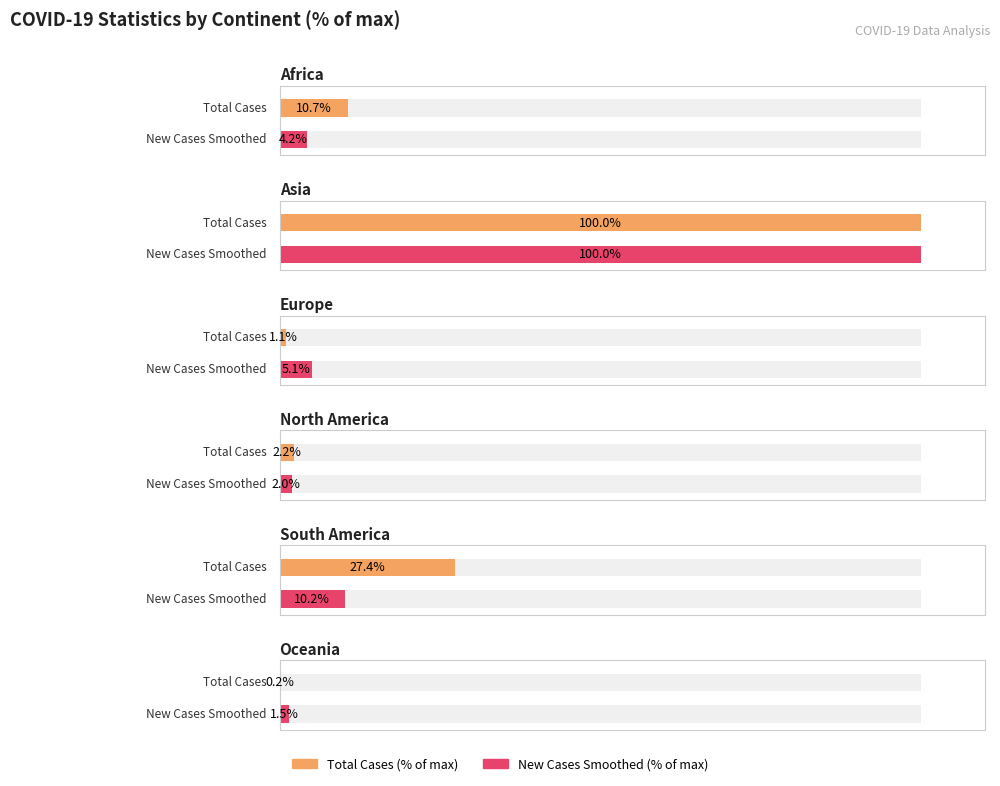

Which series has the largest total across all categories?

total_cases